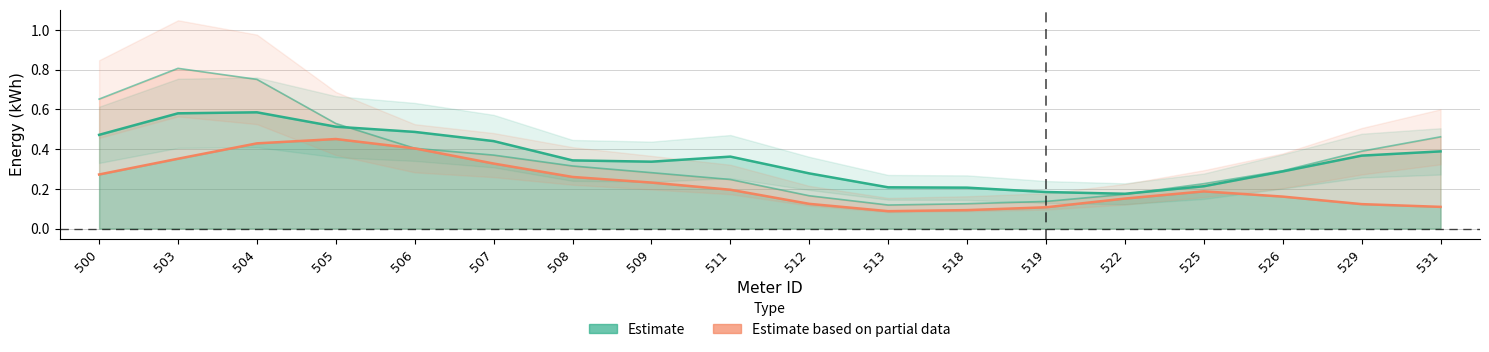

Which series has the largest range (max minus min)?

19.06 19:00